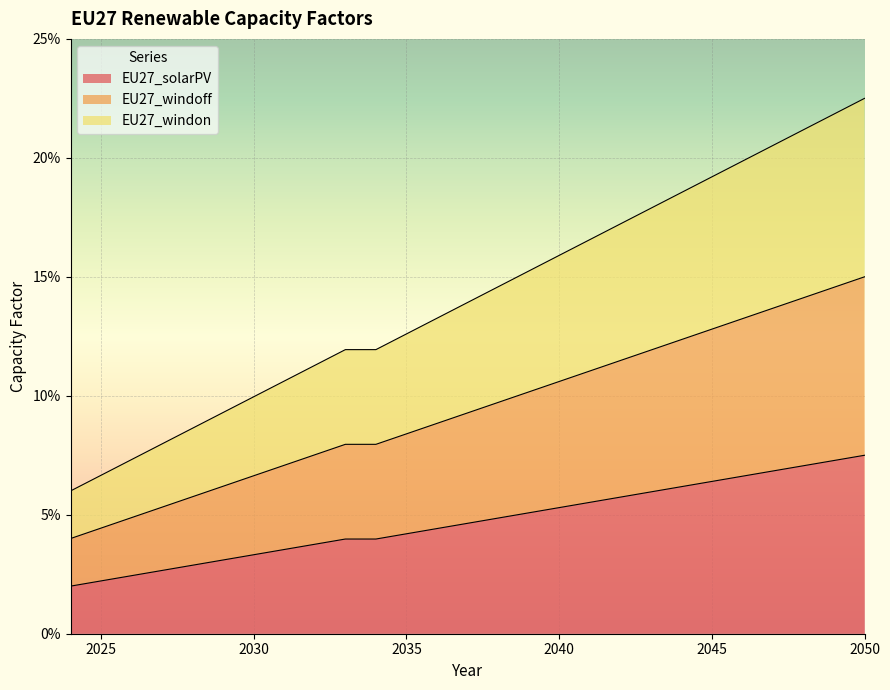

At which category is the sum across all series the highest?

2050